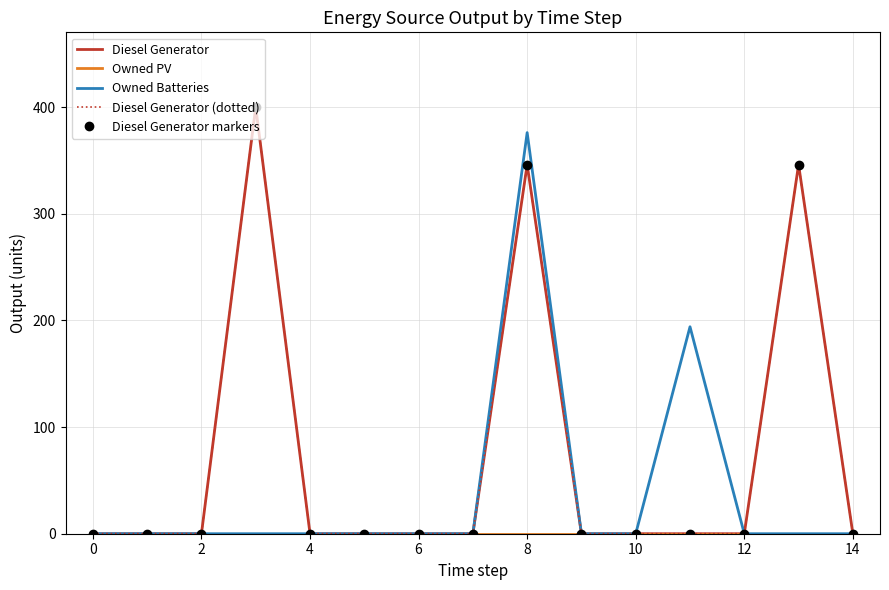

Which series has the largest total across all categories?

Diesel Generator